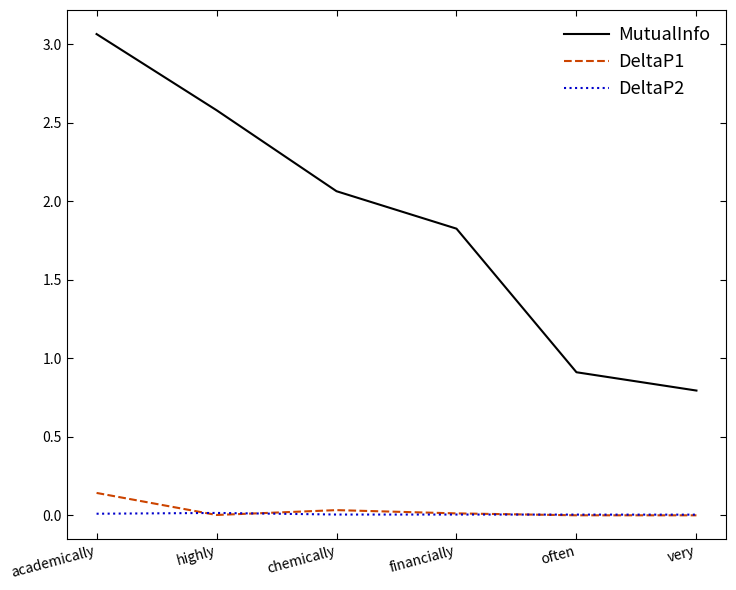

Which series has the largest total across all categories?

MutualInfo